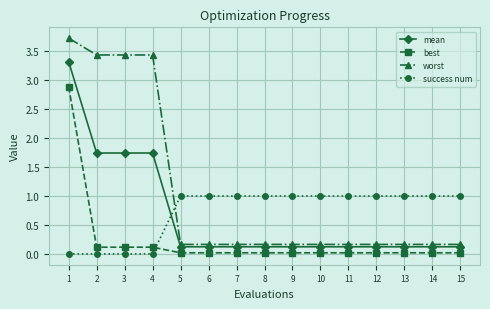

Between 1 and 14, which series saw the biggest shift?

worst